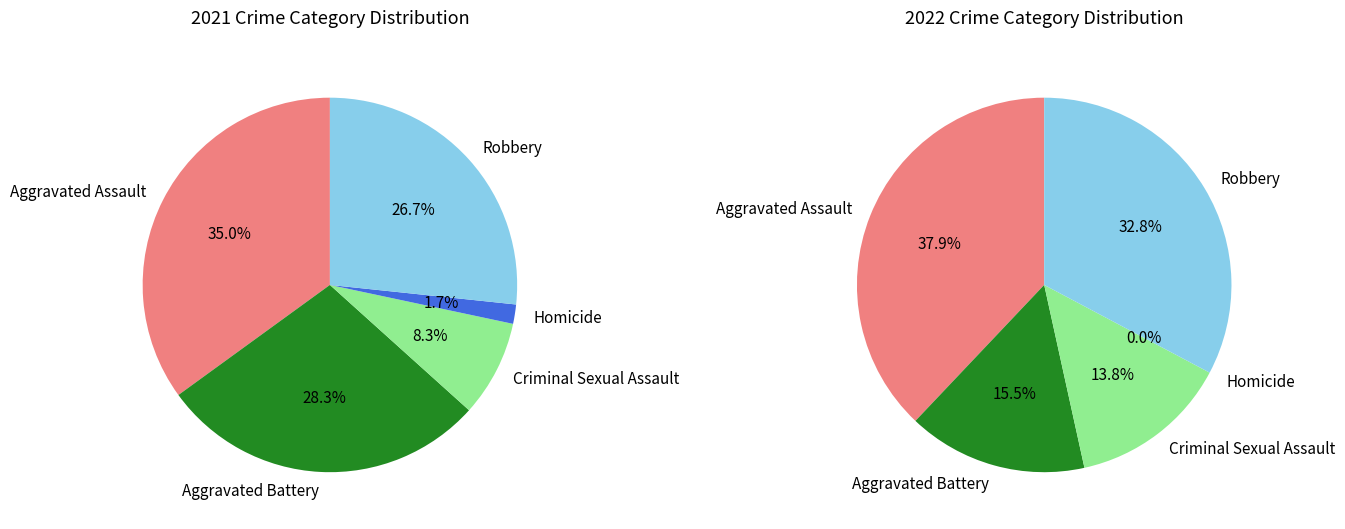

True or false: 4 accounts for 33% of the total.

False